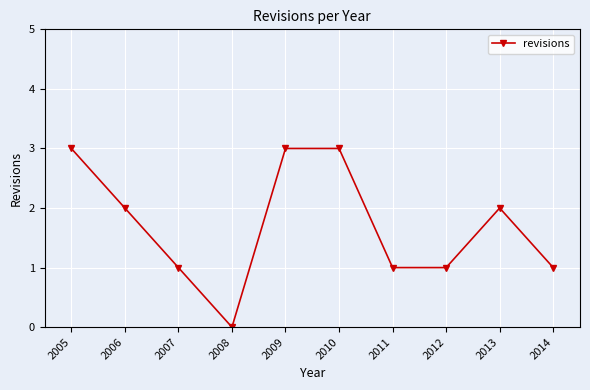

Reading left to right, extract all data points from this chart.

3	2	1	0	3	3	1	1	2	1